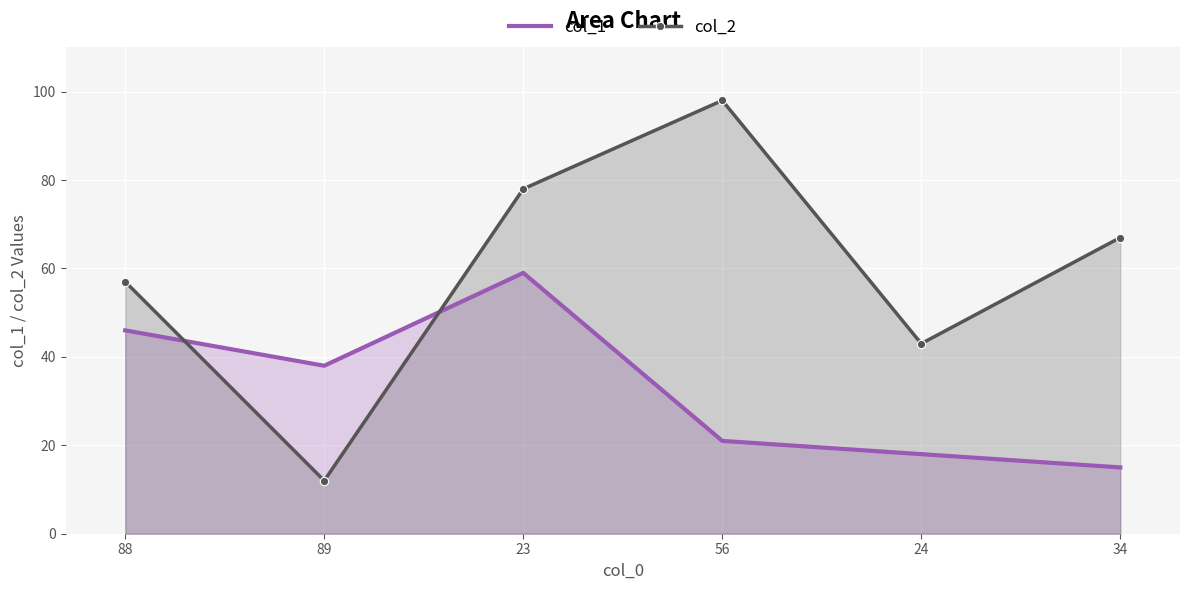

What is the label of the 6th point from the left?

34